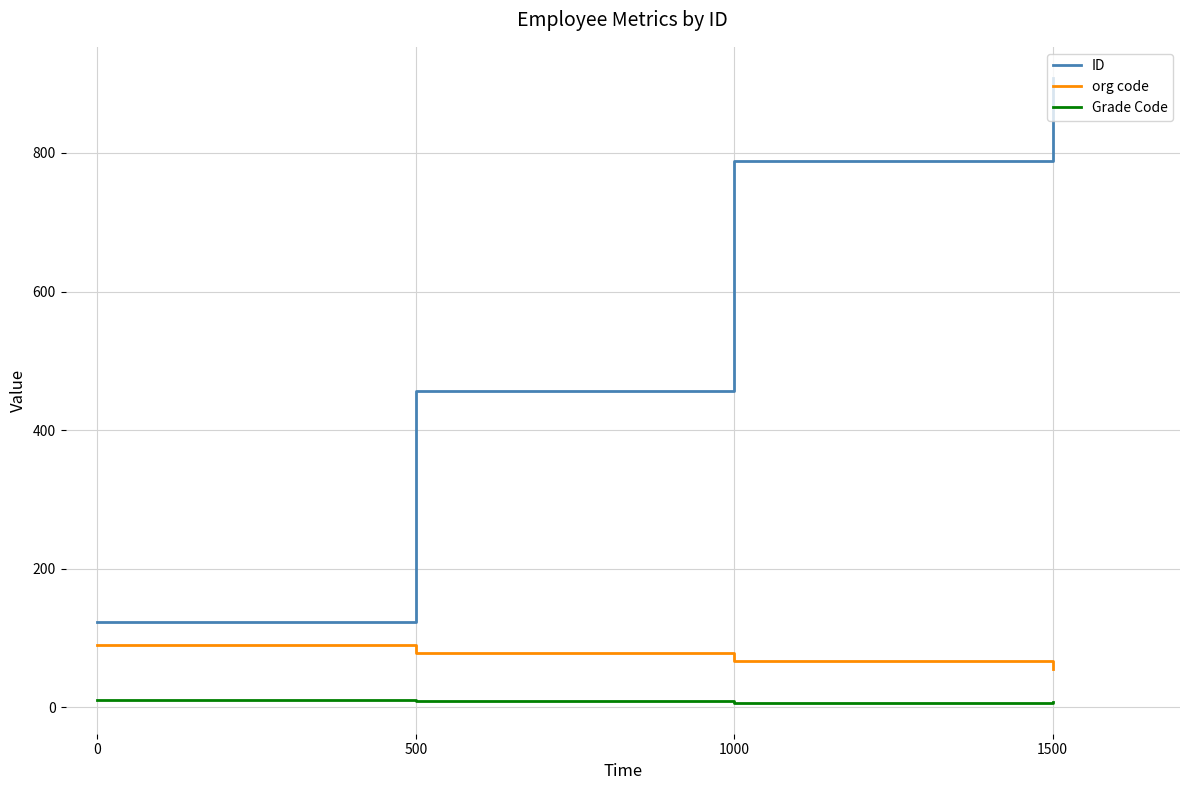

Between 500 and 1000, which series saw the biggest shift?

ID